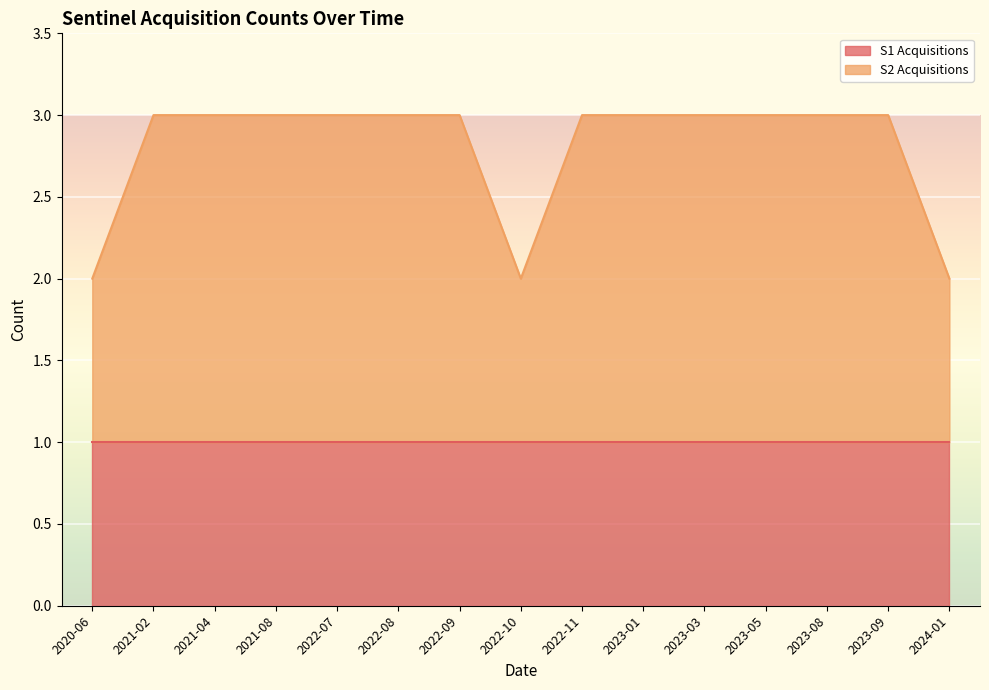

Rank the categories by value from highest to lowest.

2021-02, 2021-04, 2021-08, 2022-07, 2022-08, 2022-09, 2022-11, 2023-01, 2023-03, 2023-05, 2023-08, 2023-09, 2020-06, 2022-10, 2024-01